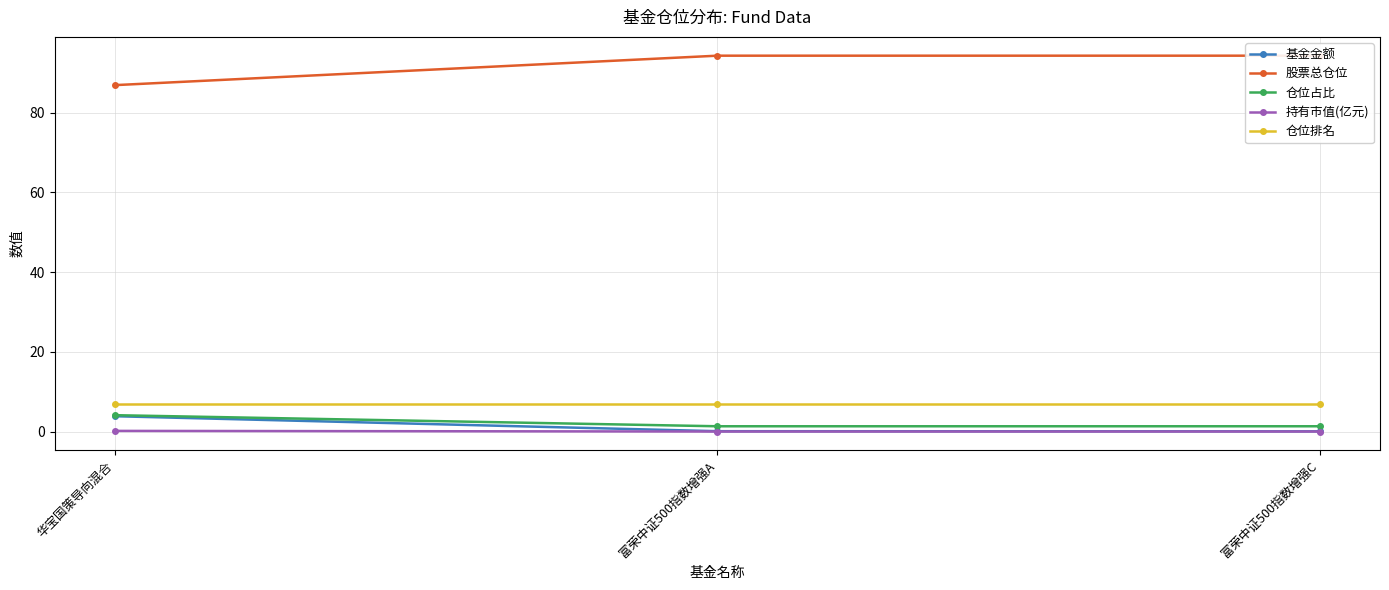

What position from the left is 富荣中证500指数增强A?

2